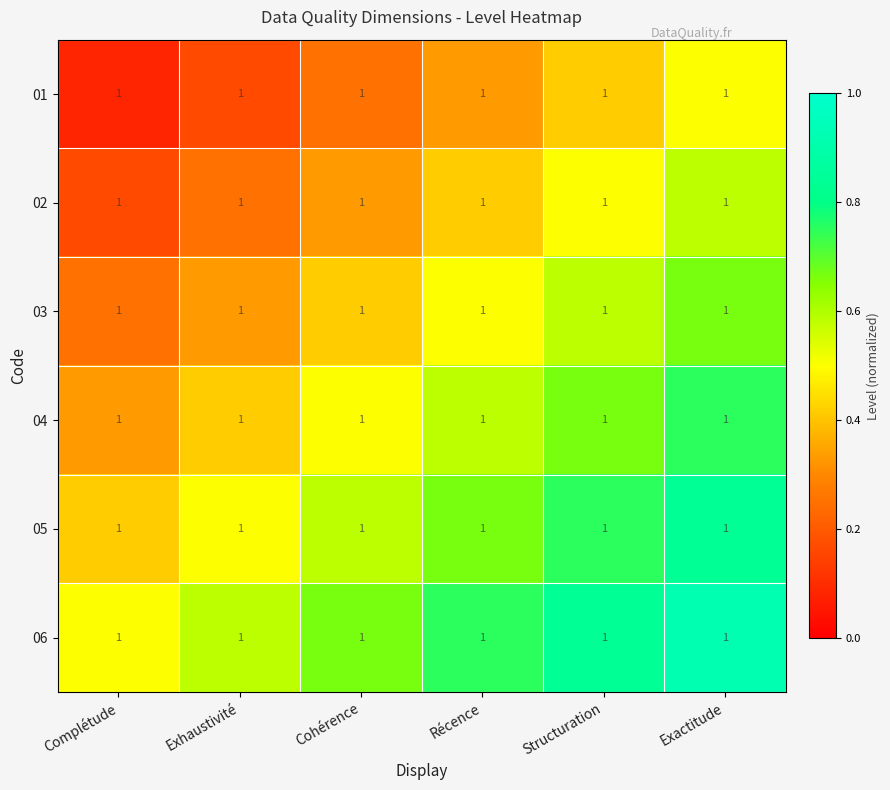

At which label does 04 reach its minimum?

Complétude